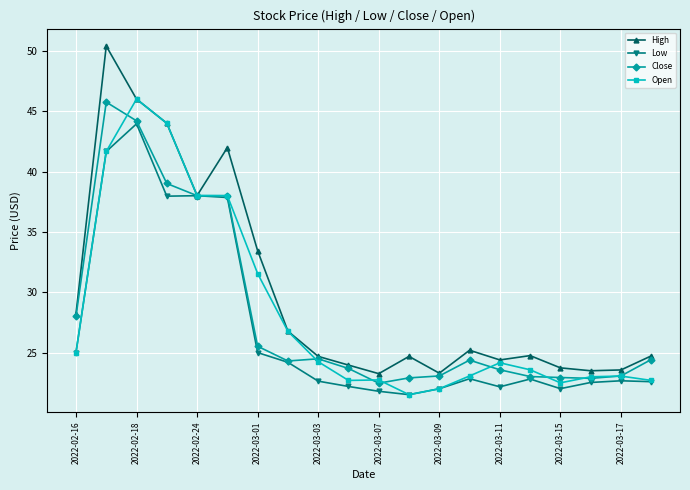

How many data points in Open are above 24?

10